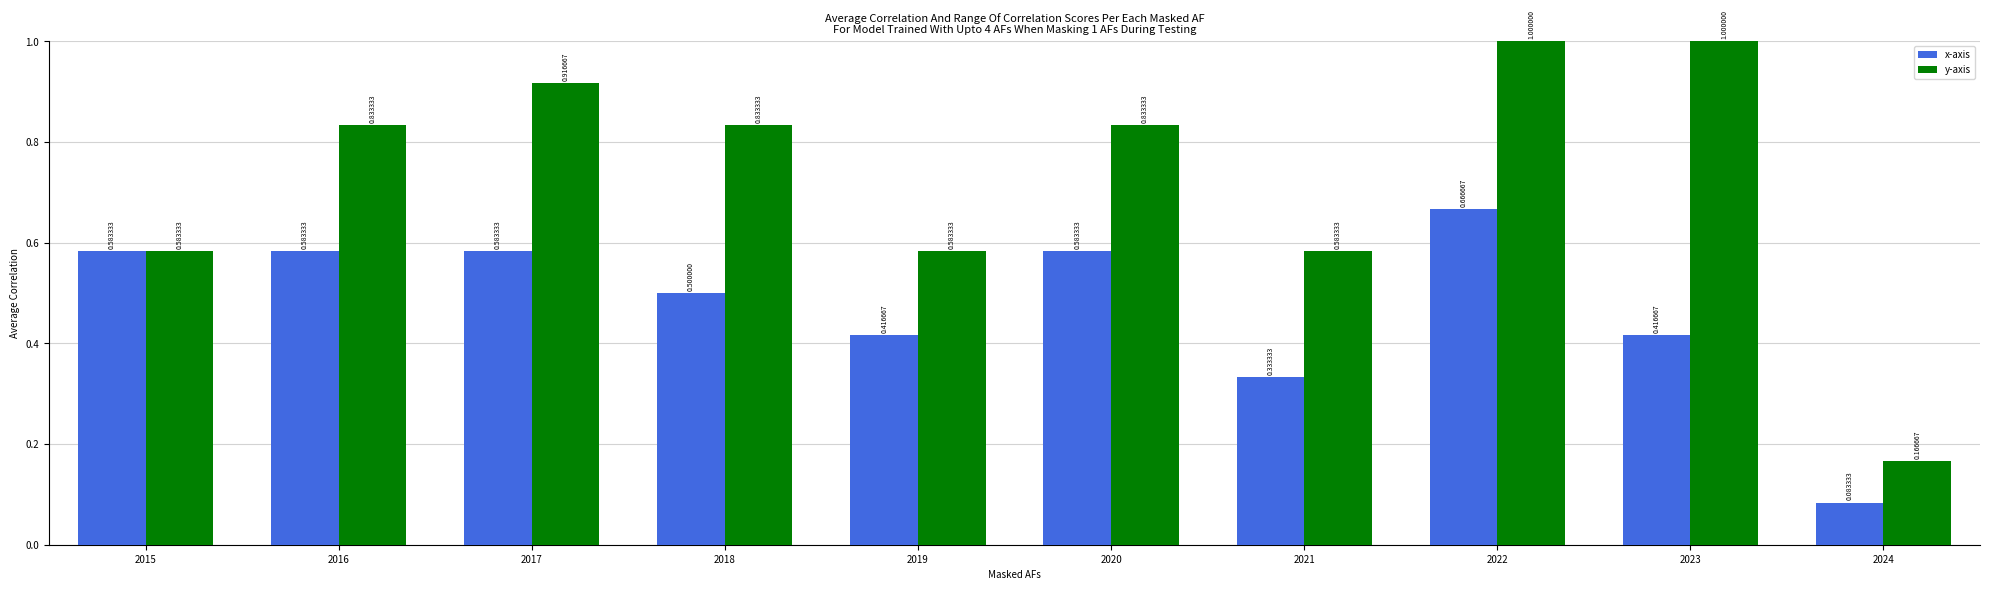

At 2023, list the series in order from smallest to largest.

x-axis, y-axis